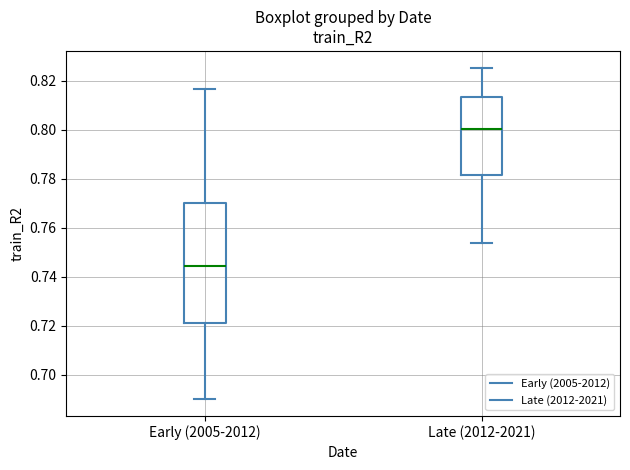

Which box is the tallest, from its lower edge to its upper edge?

Early (2005-2012)